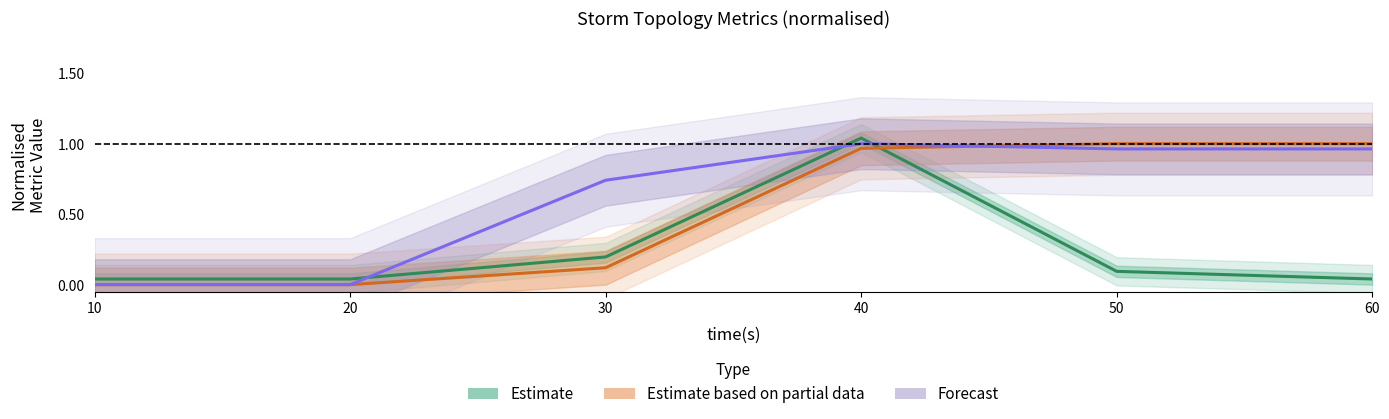

Between which two adjacent categories do Estimate and Estimate based on partial data first intersect?

40 and 50